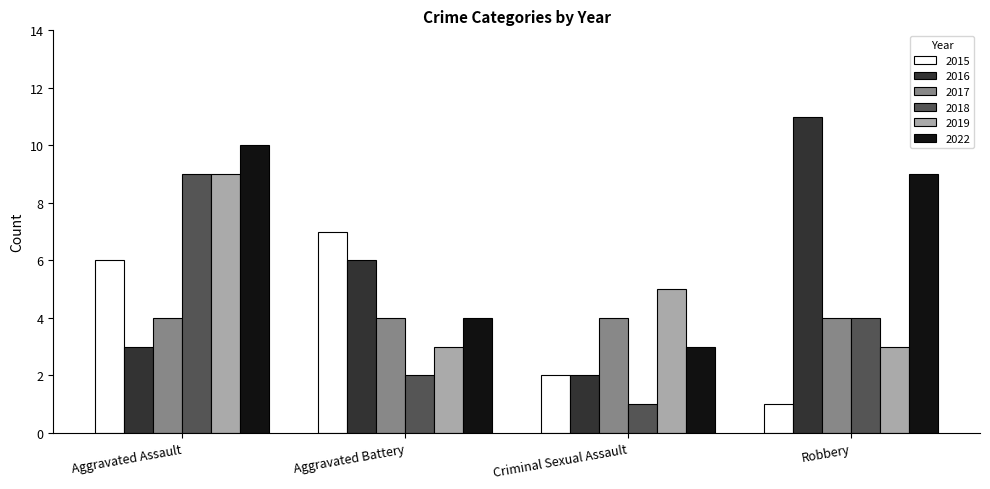

Reading left to right, what are all the values shown in this chart?

2015: 6	7	2	1
2016: 3	6	2	11
2017: 4	4	4	4
2018: 9	2	1	4
2019: 9	3	5	3
2022: 10	4	3	9